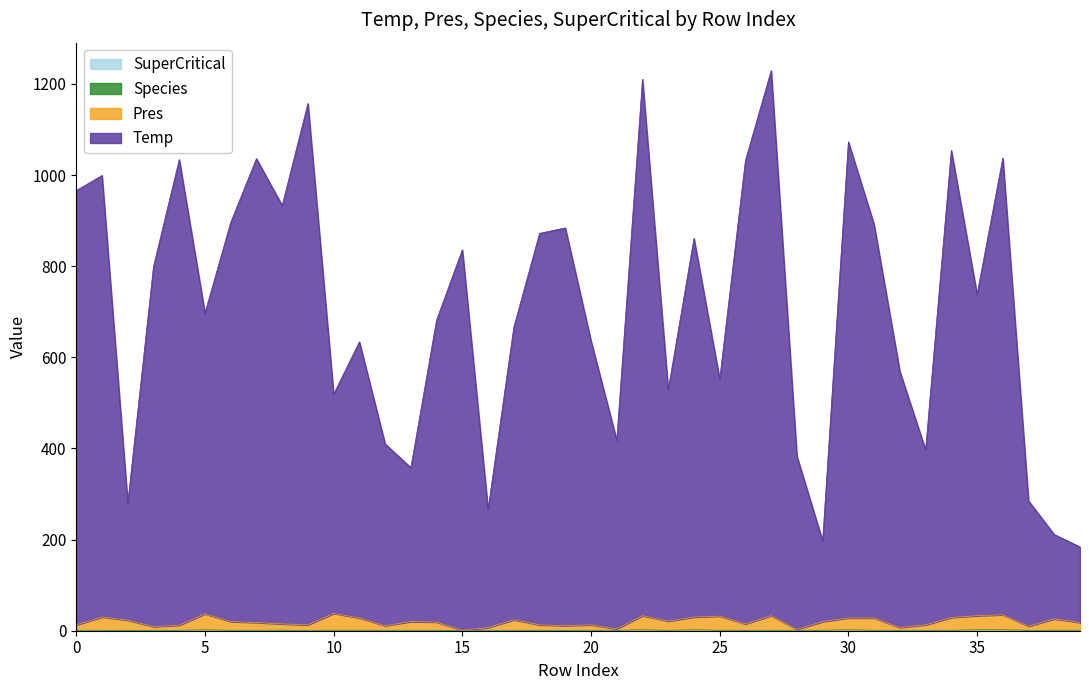

Does the chart display data point markers on the line(s)?

No